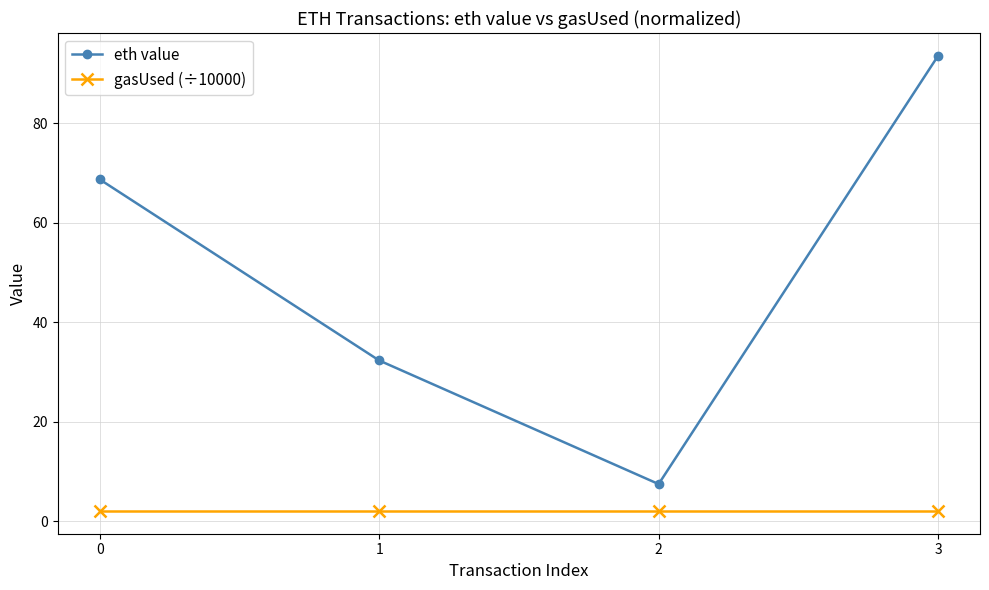

List the series in order of their overall mean, lowest first.

gasUsed (÷10000), eth value